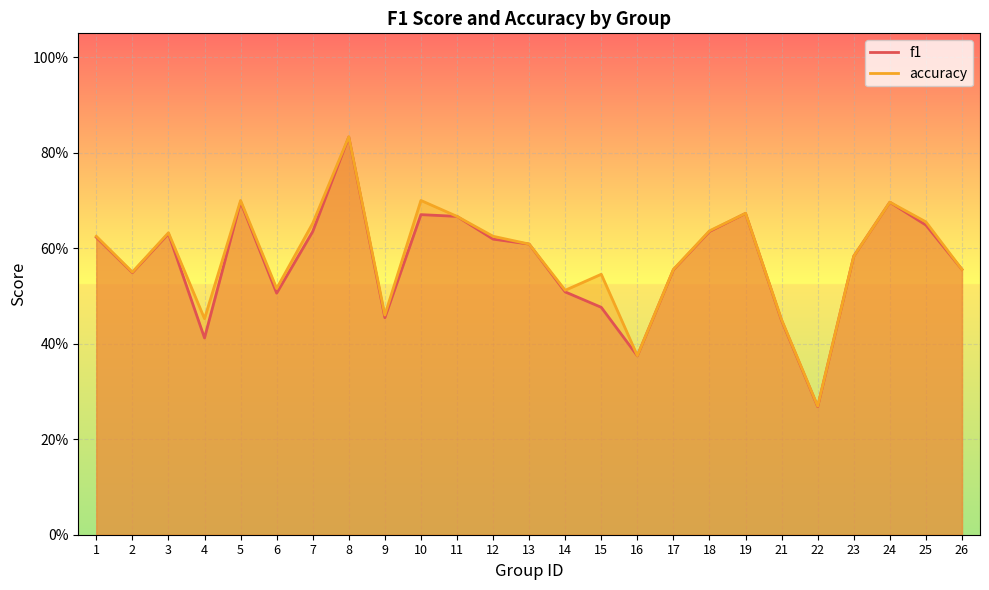

Which has a higher value, 16 or 24?

24